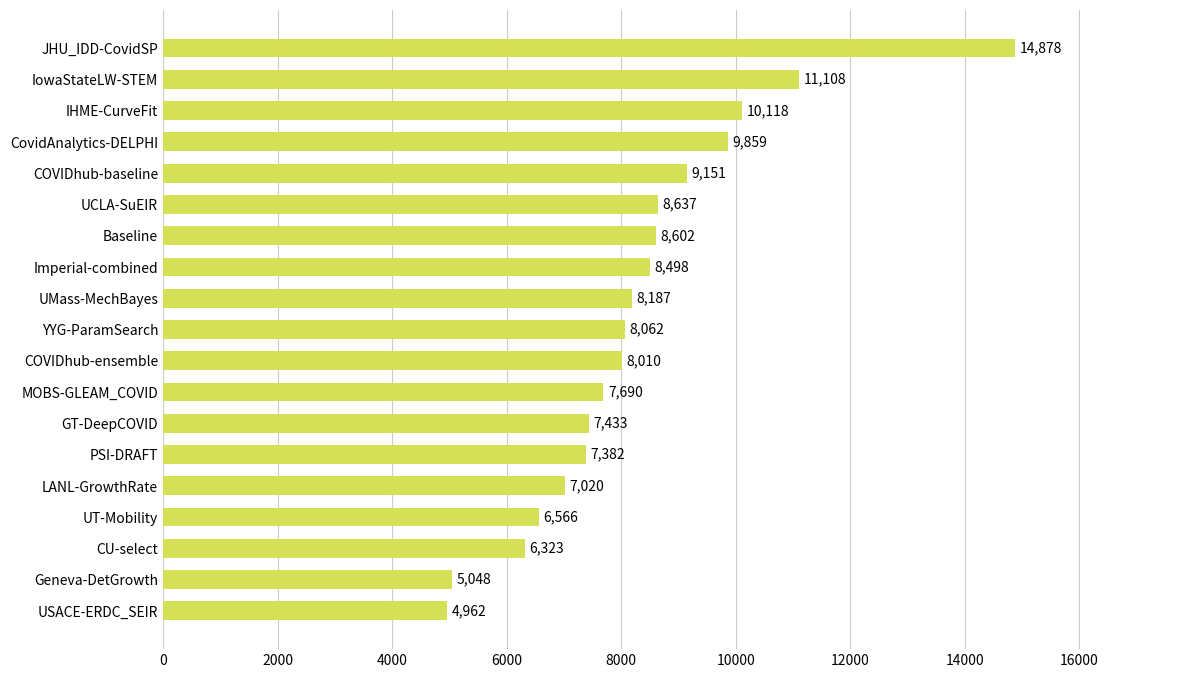

The chart shows a value of 3385.1 at PSI-DRAFT. True or false?

False